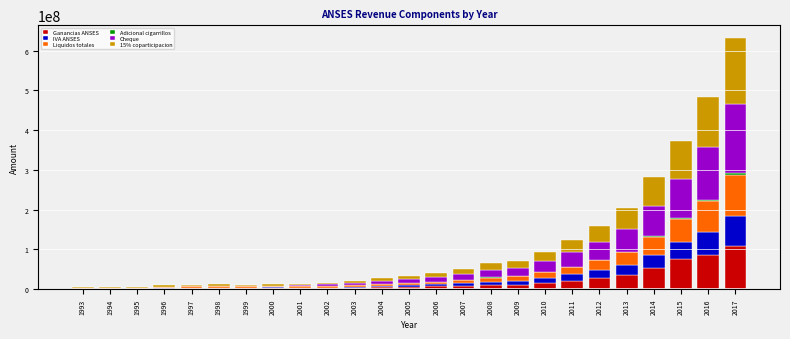

What is the sum of all Ganancias ANSES values?

491809502.9